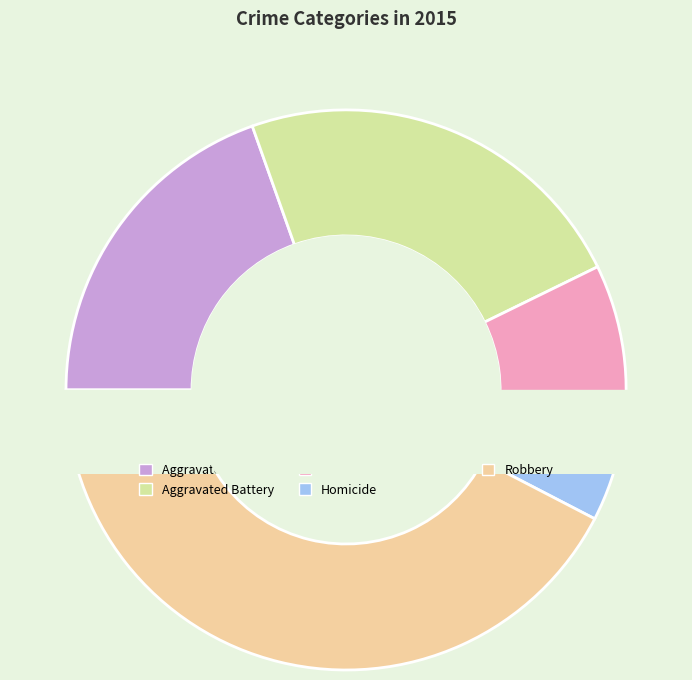

Rank the categories by value from highest to lowest.

Robbery, Aggravated Battery, Aggravated Assault, Criminal Sexual Assault, Homicide